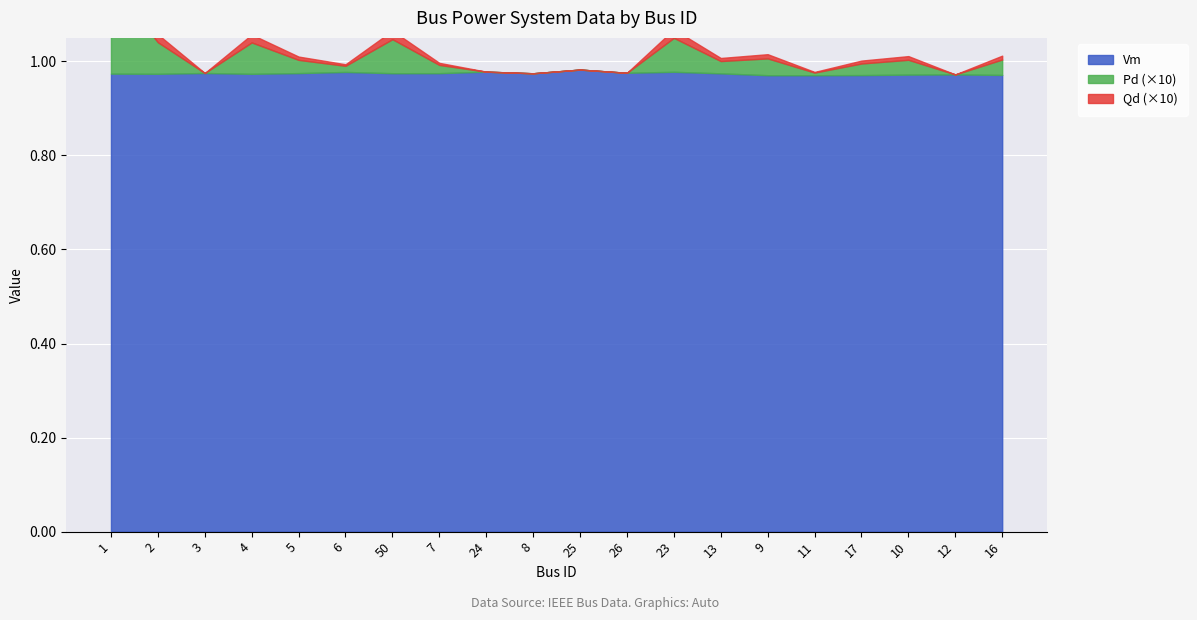

What is the maximum value shown in the chart?

1.0